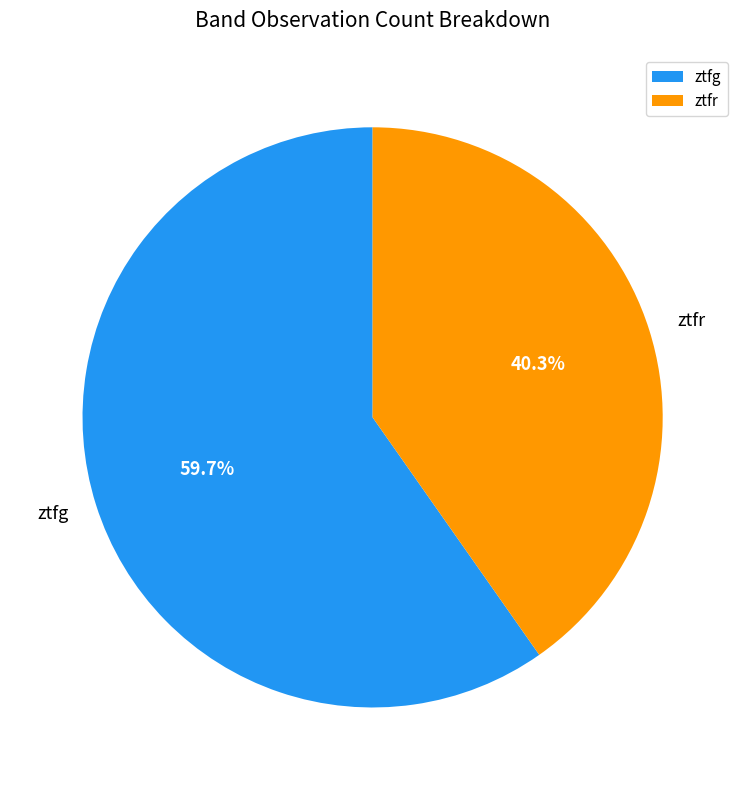

Which category has the smallest portion of the pie?

ztfr